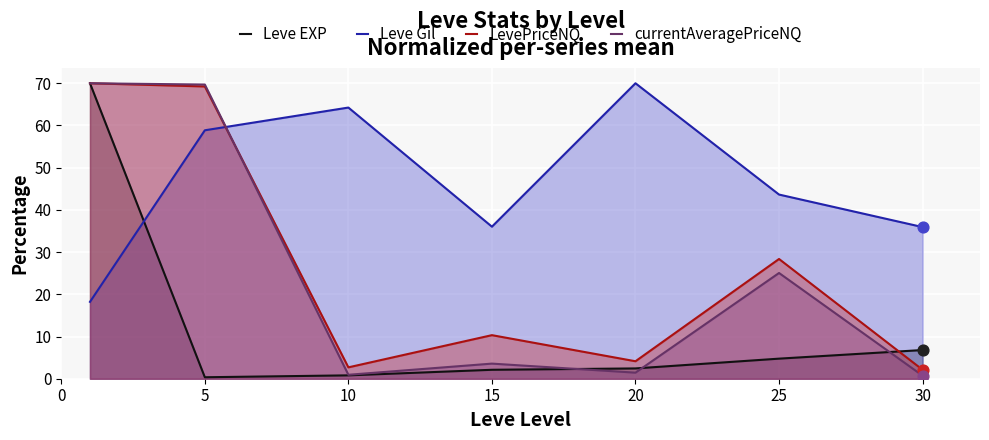

Which series has the largest total across all categories?

Leve Gil